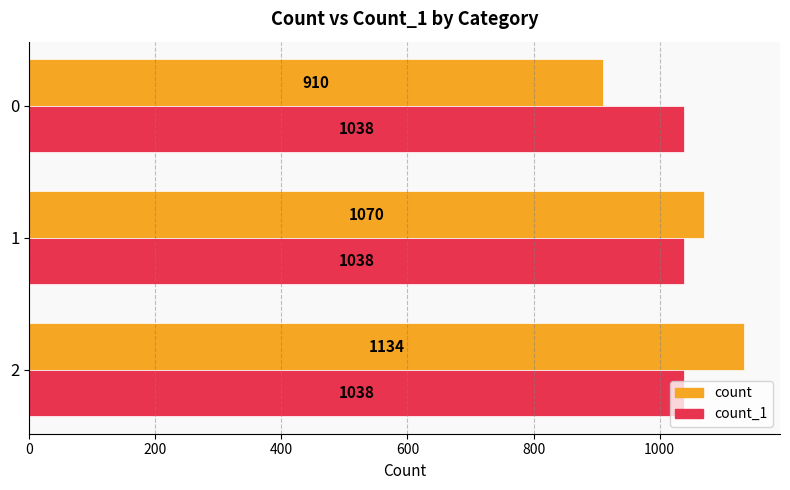

What is the highest value of the count_1 series?

1038